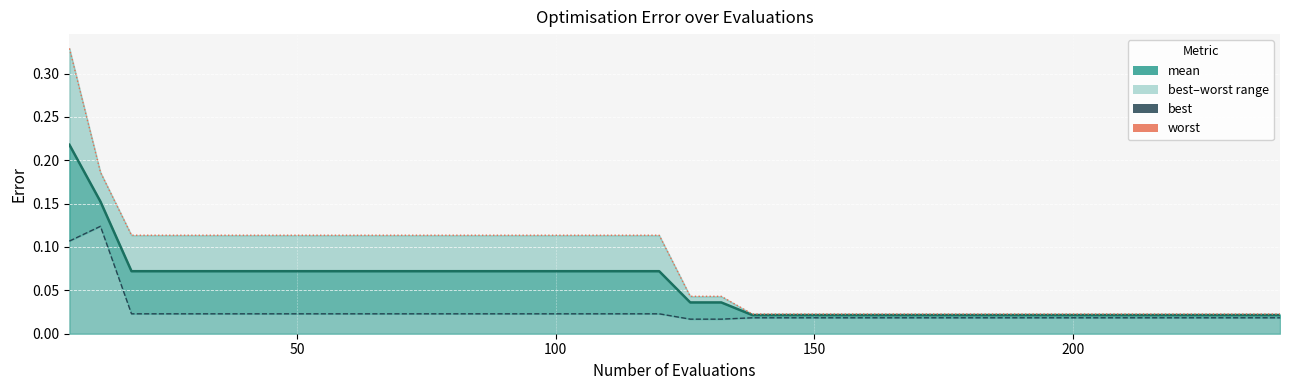

Does the chart display data point markers on the line(s)?

No